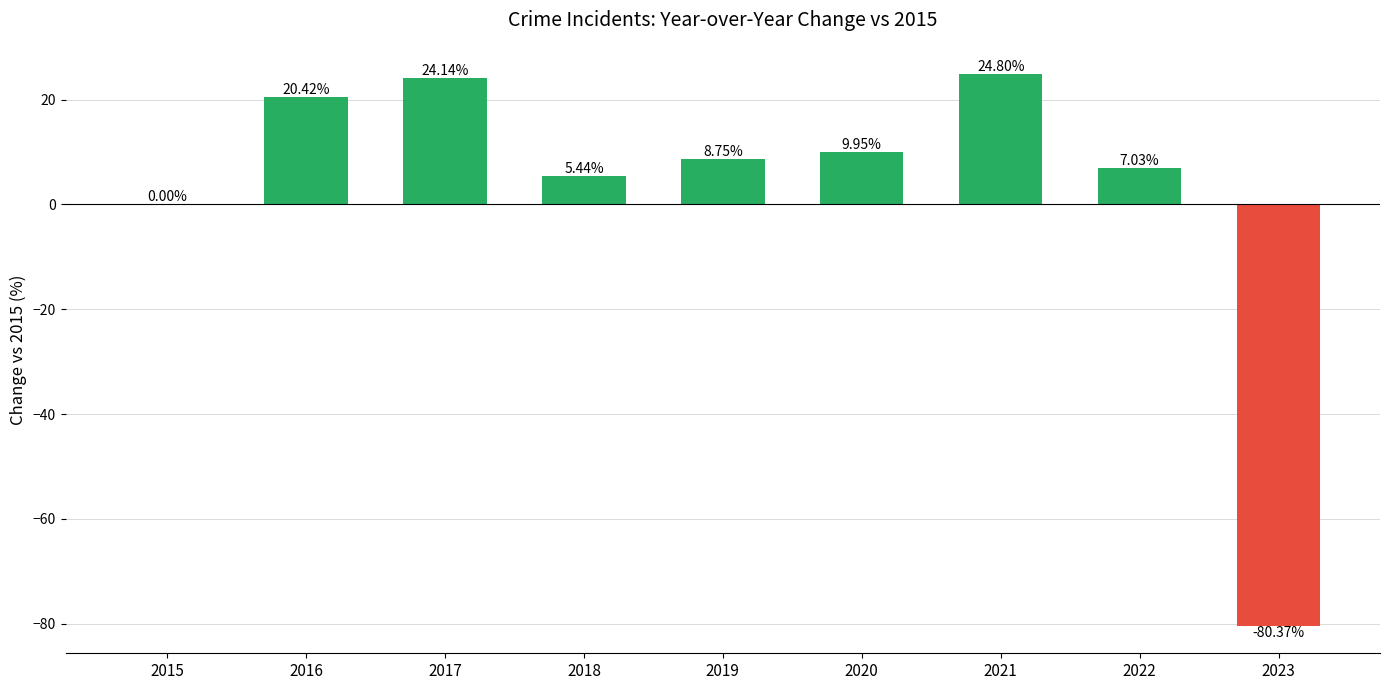

Which has a higher value, 2015 or 2016?

2016